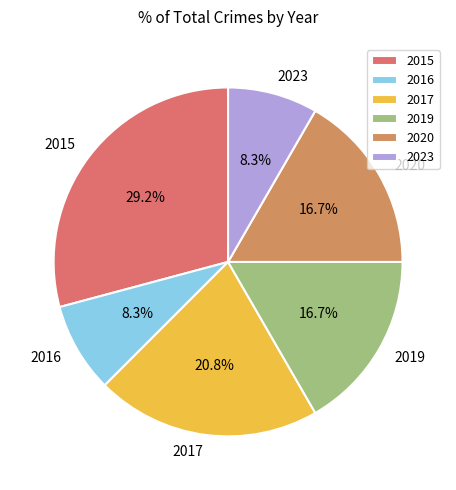

Is it true that 2023 is 8% of the pie?

True